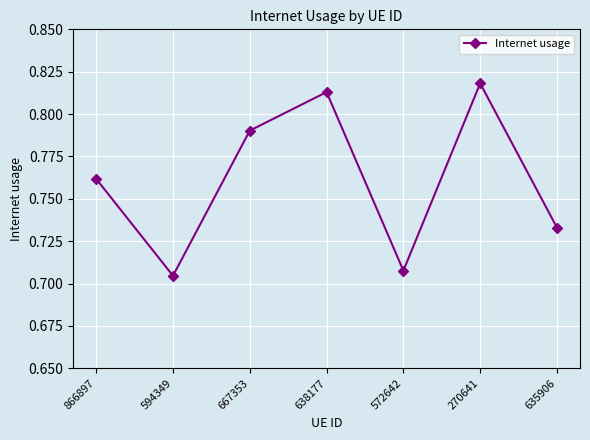

Count the values in the range 0 to 1.

7